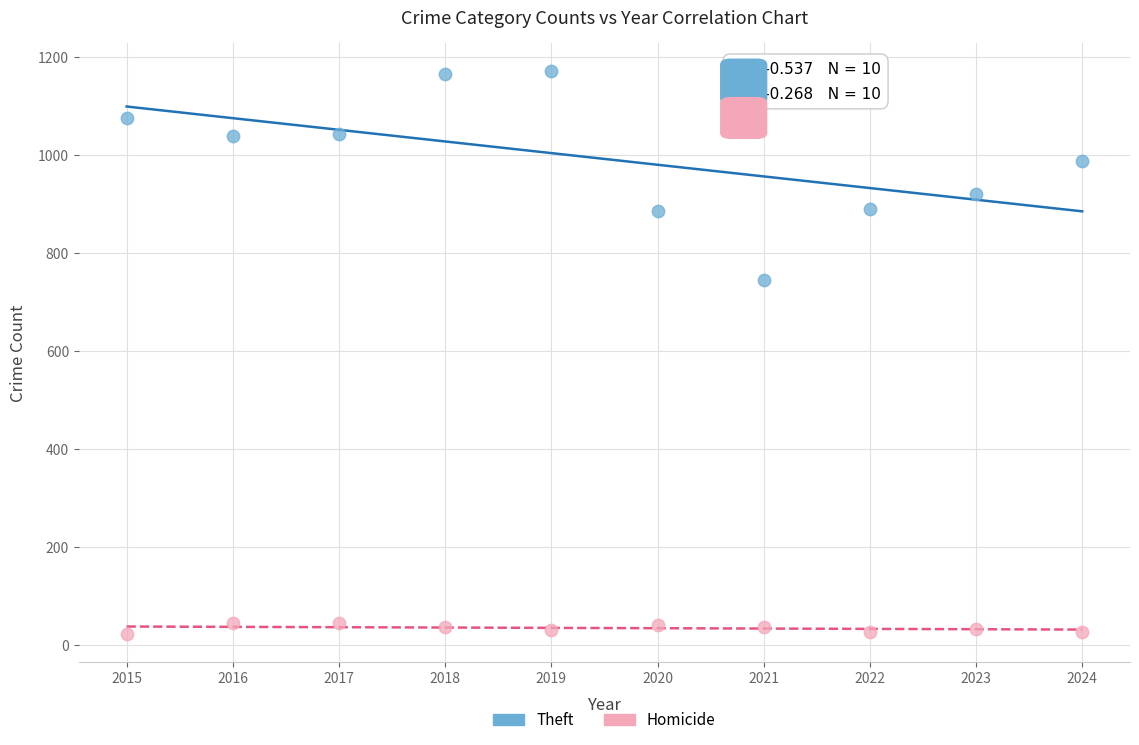

Which series has the largest Y range (max minus min)?

Theft